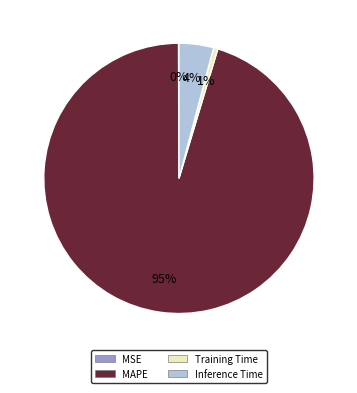

Between MAPE and Inference Time, which is larger?

MAPE